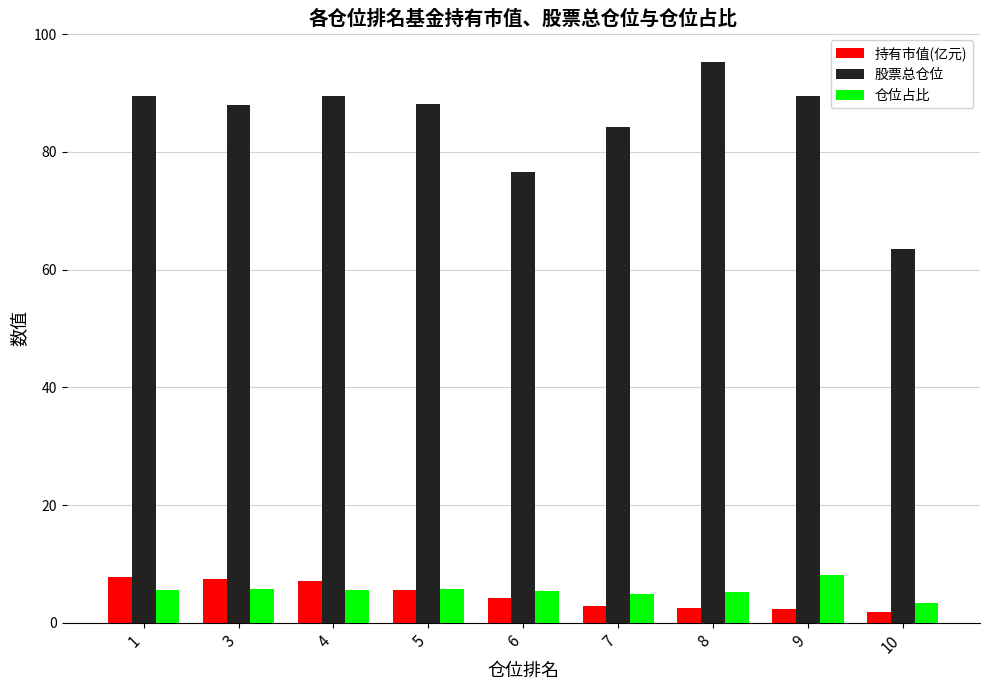

What is the difference between the 持有市值(亿元) values at 7 and 10?

1.0